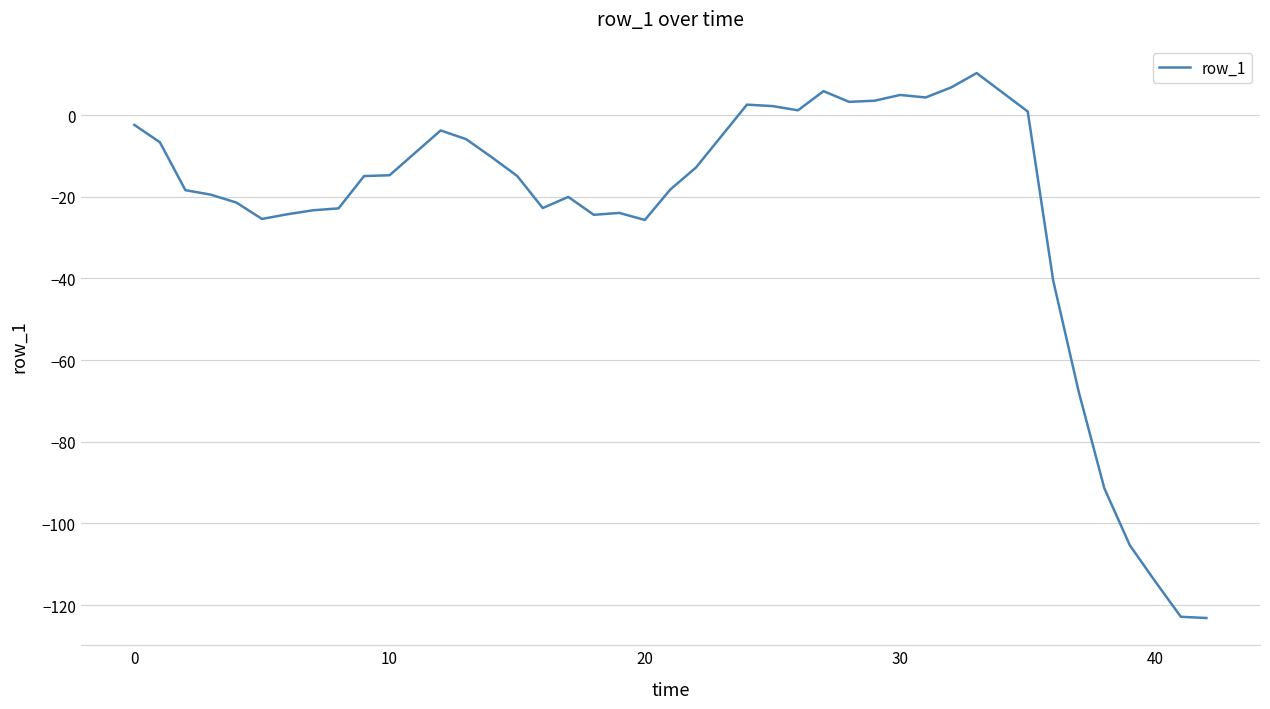

What is the minimum value shown in the chart?

-123.2